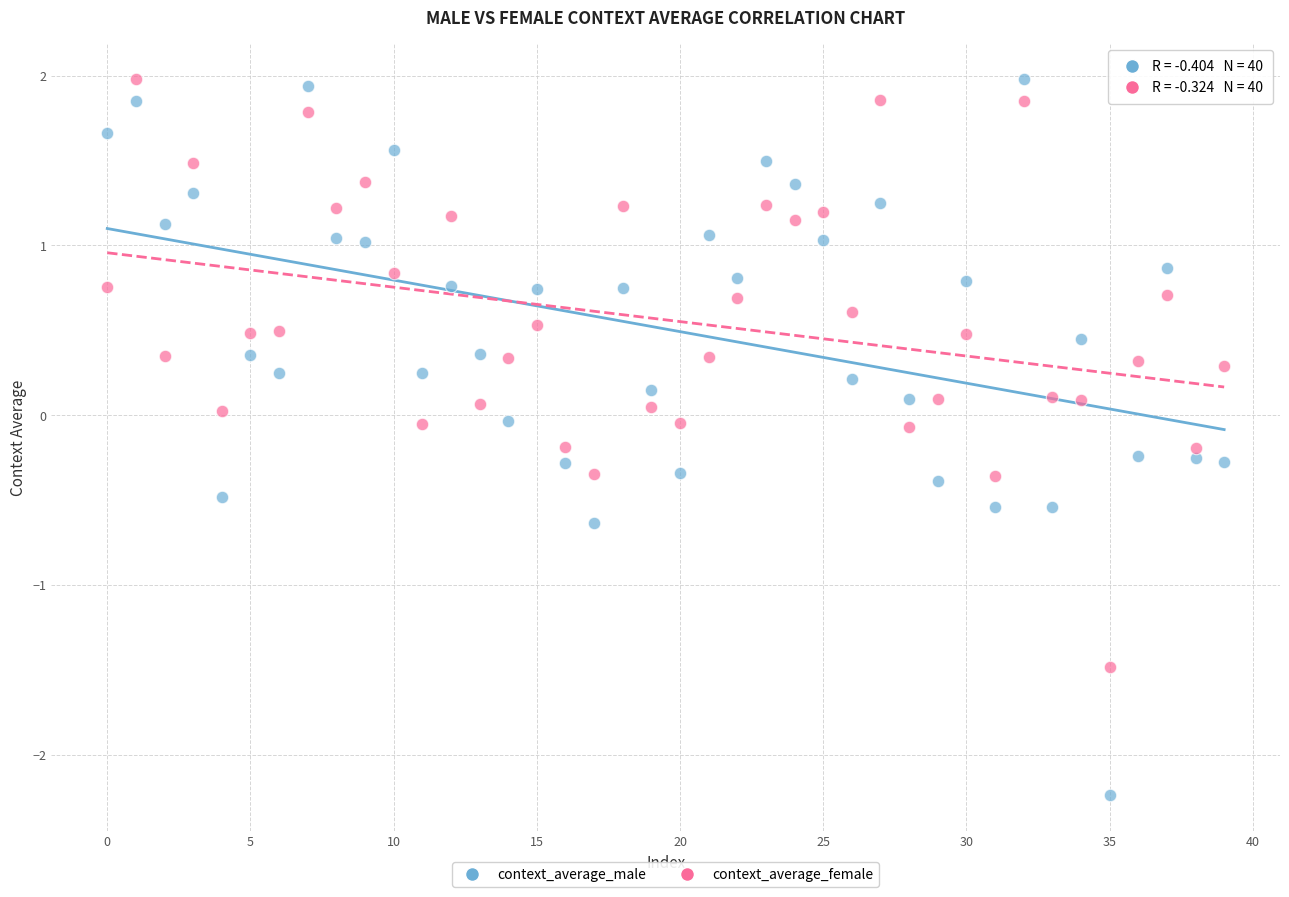

Which series has the widest spread of Y values?

context_average_male